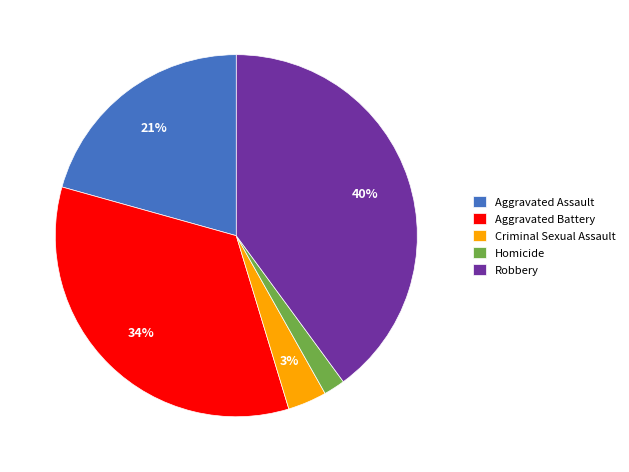

The Homicide slice represents 2% of the pie. True or false?

True